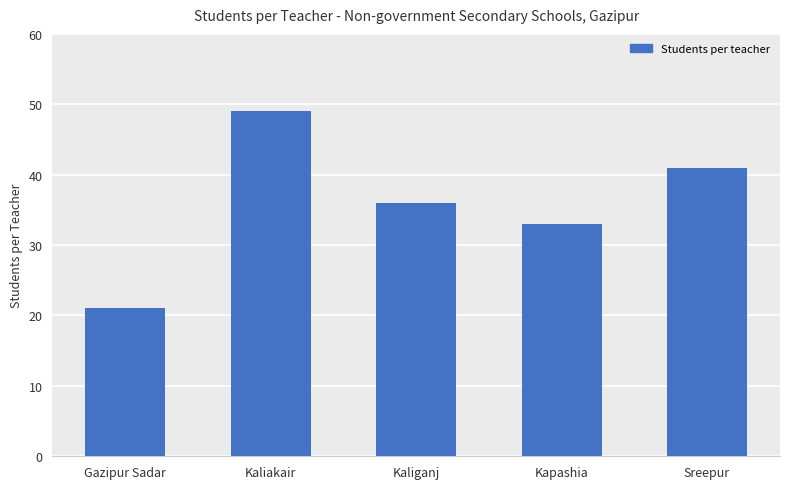

Which label corresponds to the largest value in the chart?

Kaliakair